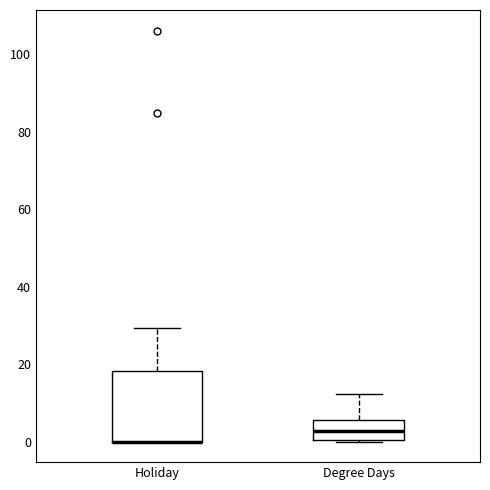

Comparing the boxes themselves (not the whiskers), which one is the tallest?

Holiday